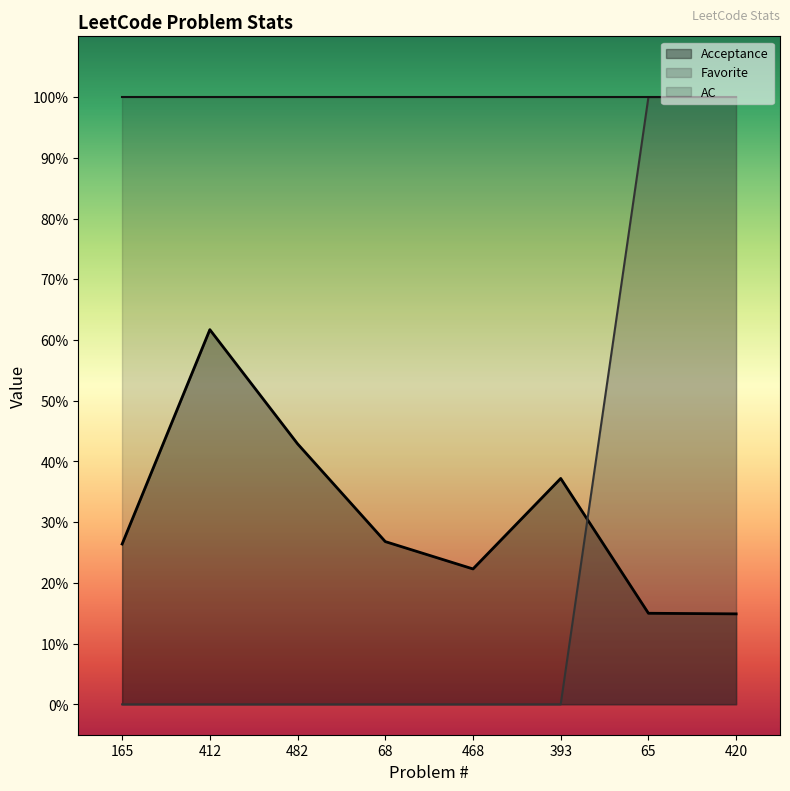

What is the label of the 1st point from the right?

420